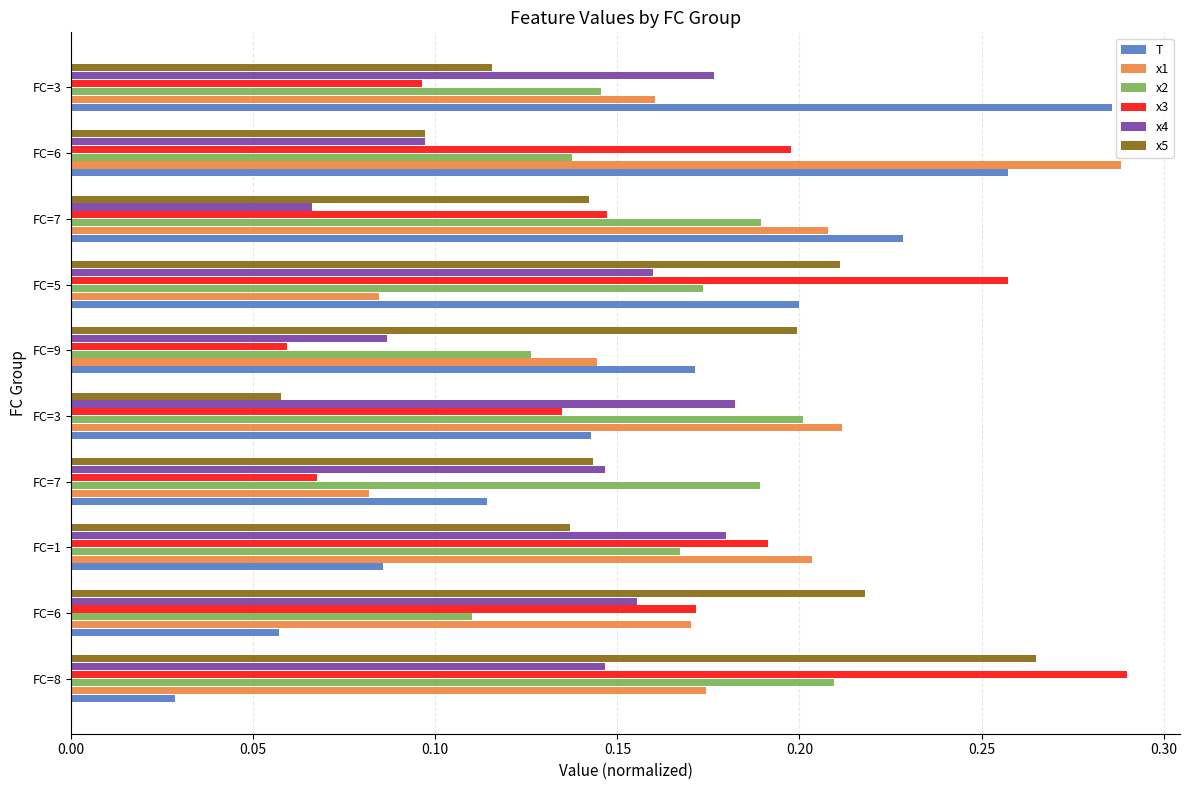

What is the lowest value of the x4 series?

0.1